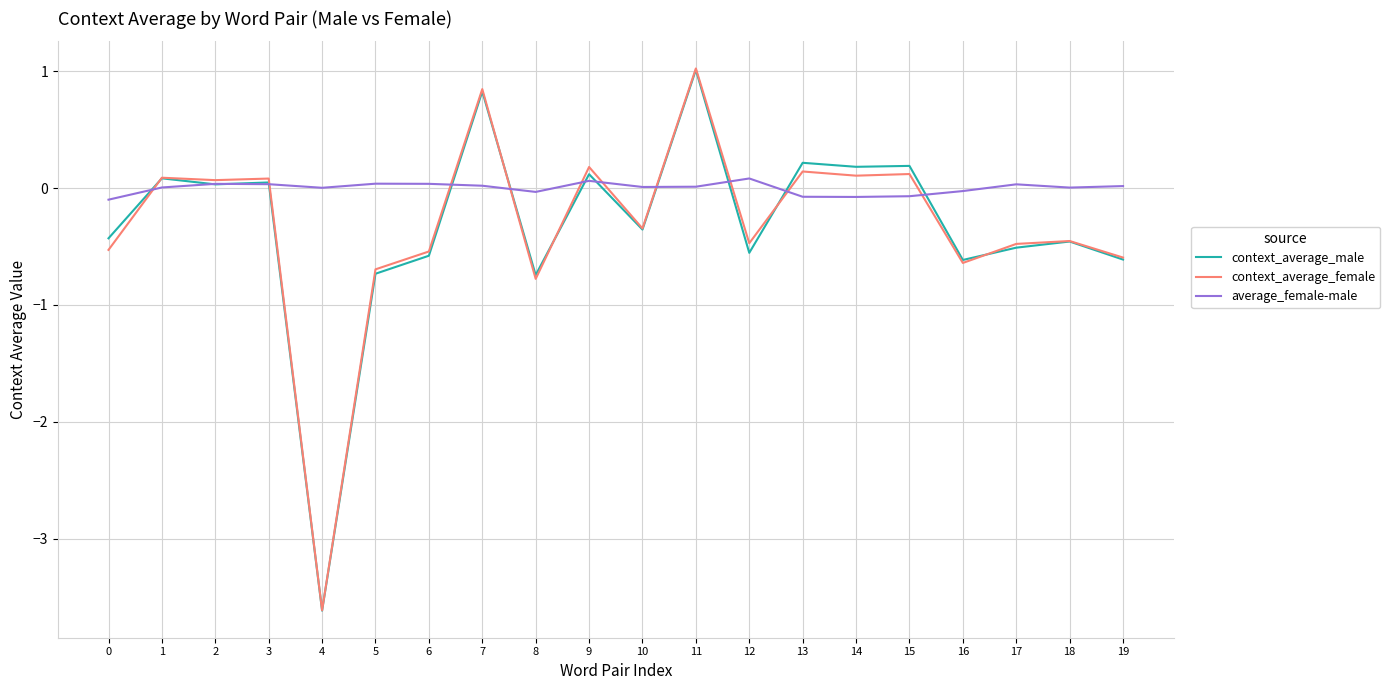

Read the context_average_female value at 11.

1.0